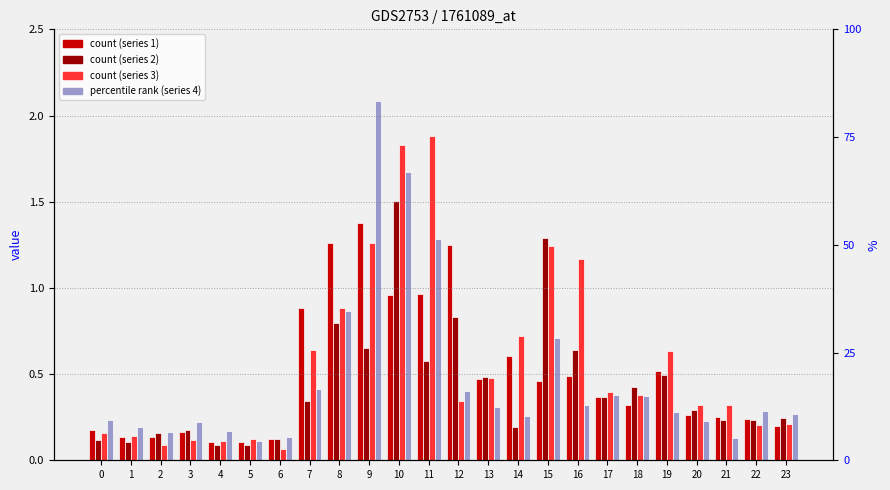

What are all the series names shown in the legend?

1, 2, 3, 4